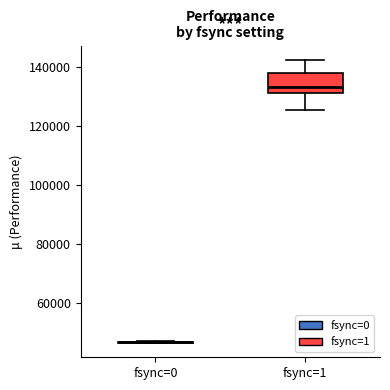

Reading left to right, read every box against the y-axis: the position of its median line, the range the box covers, and the ends of its whiskers. The values are not printed on the chart, so give them approximately, as read against the axis.

fsync=0: box collapsed to a line at 46000, whiskers 46000 to 48000
fsync=1: median 134000, box 132000 to 138000, whiskers 126000 to 142000